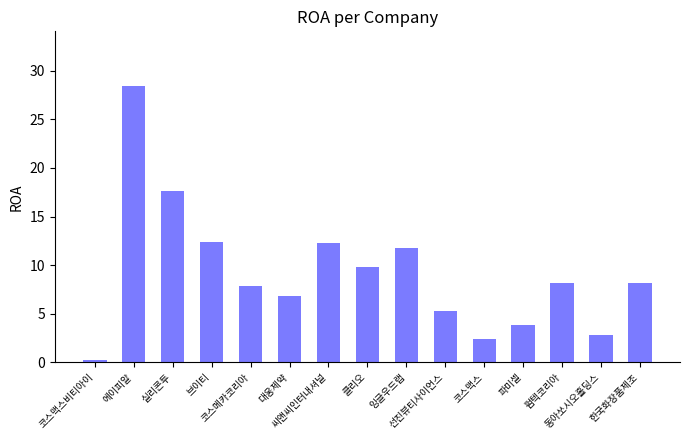

What is the value of the 12th bar from the left?

3.9